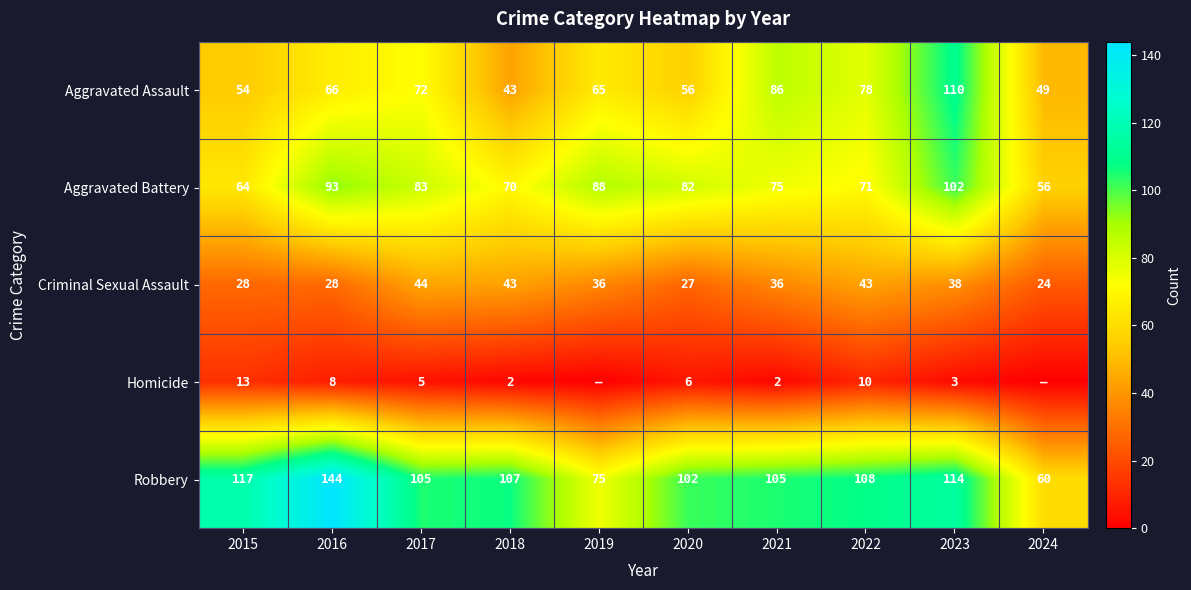

At which category is the sum across all series the highest?

2023